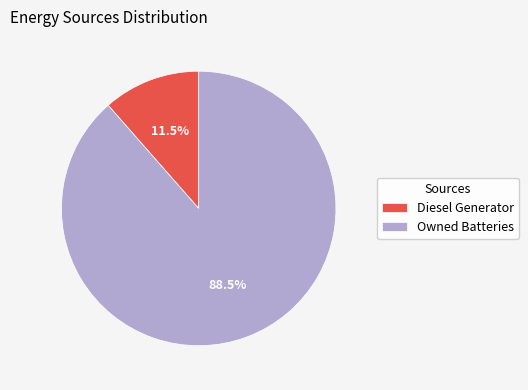

Which slice is the largest?

Owned Batteries